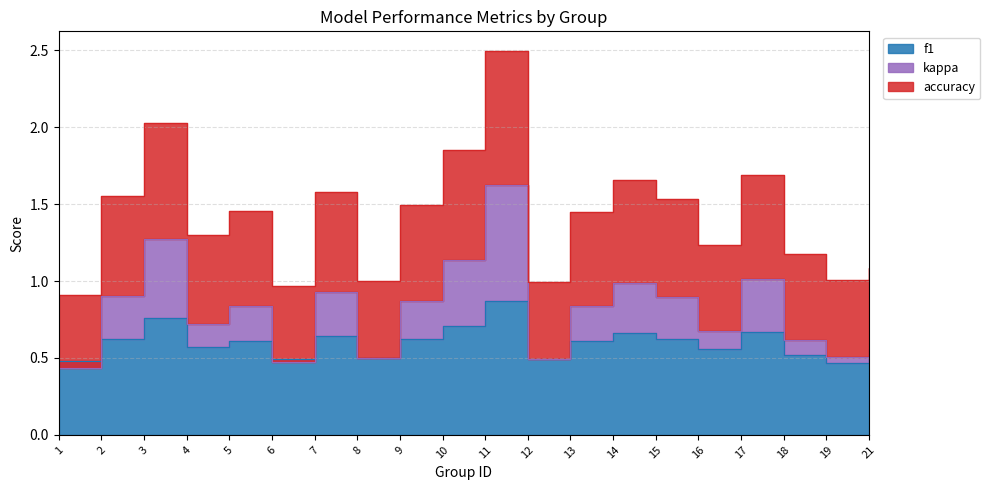

What is the average value of the f1 series?

0.6